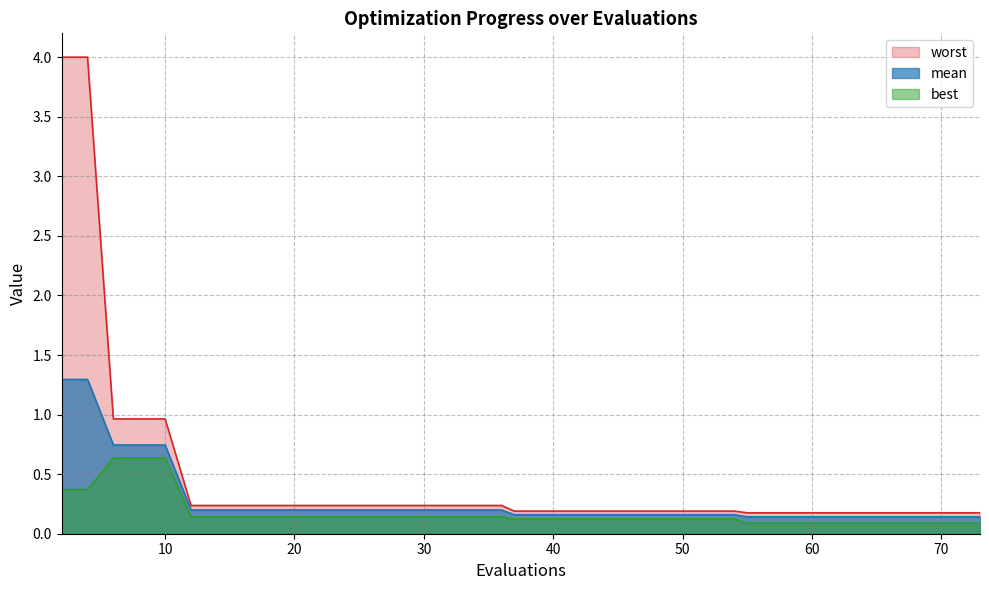

True or false: best has a value of 0.1 at 29.

True